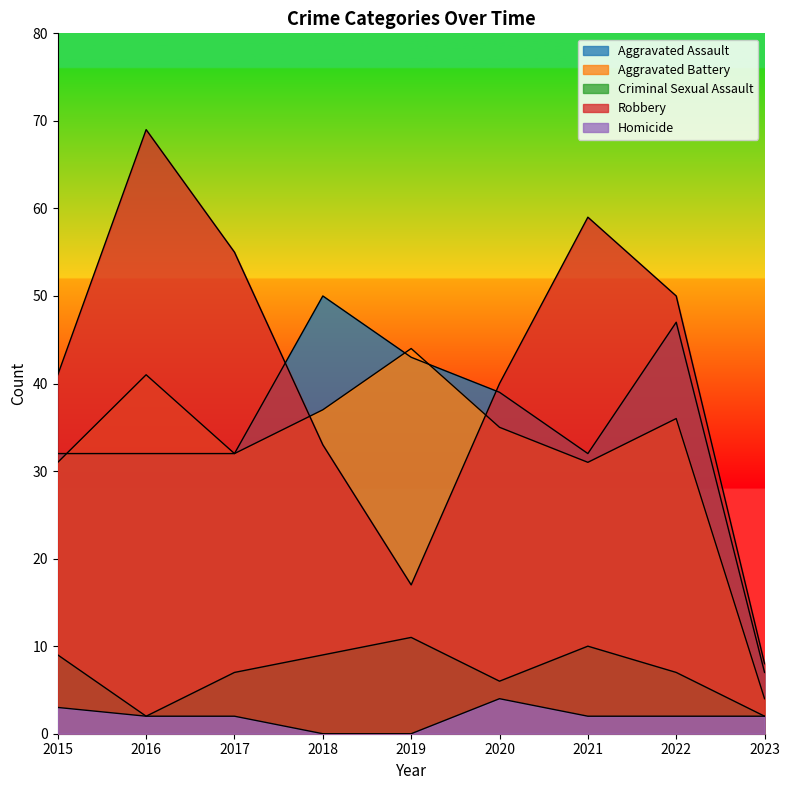

How many categories are shown in the chart?

9